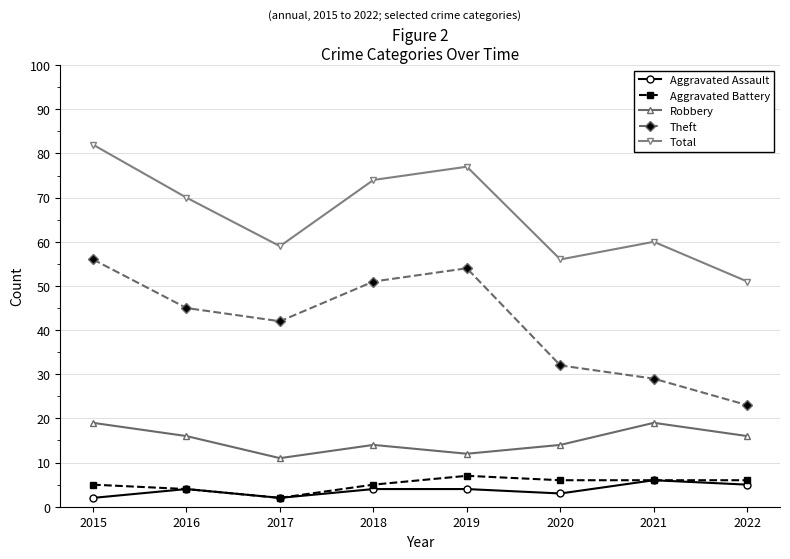

How many lines are shown in the chart?

5